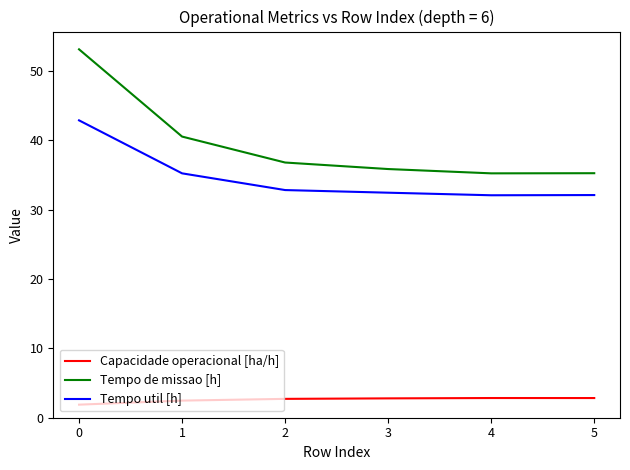

True or false: Tempo de missao [h] has a value of 49.8 at 3.

False